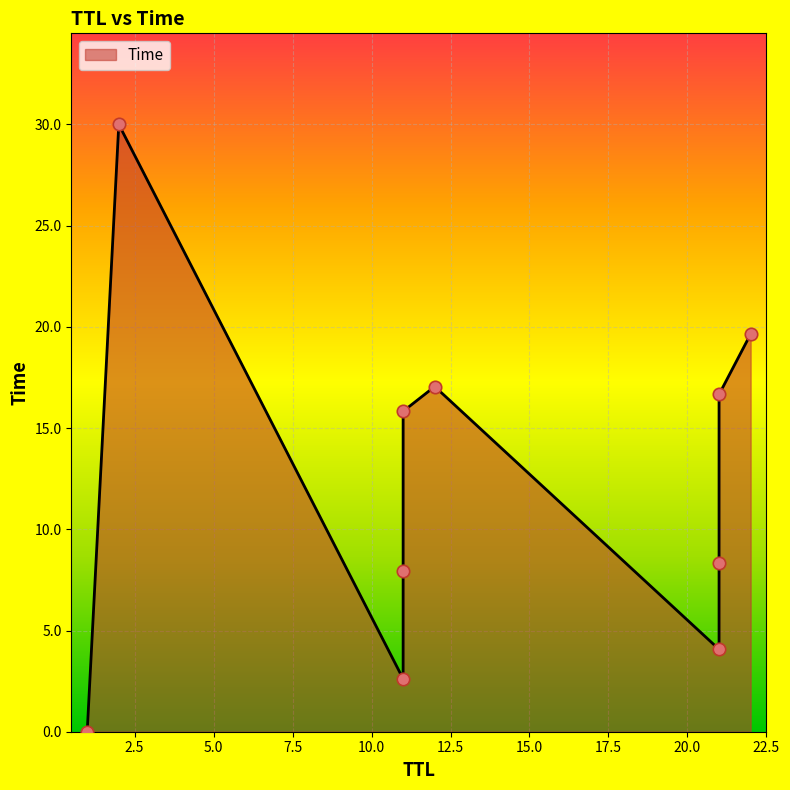

Between 22 and 21, which is larger?

22